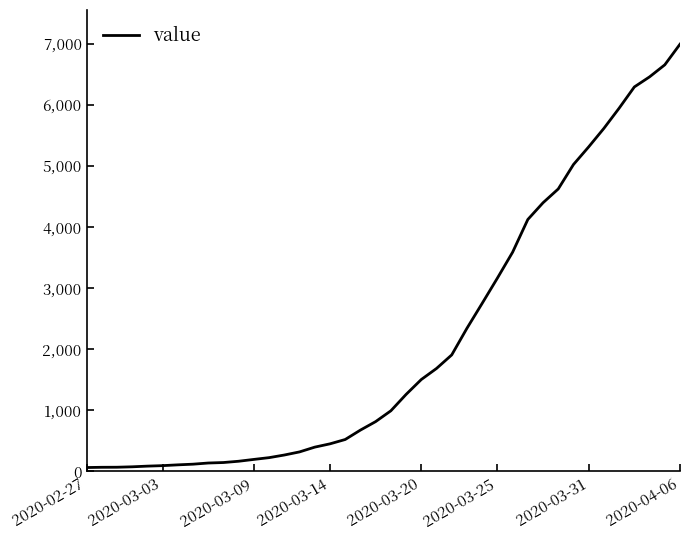

What is the maximum value shown in the chart?

6995